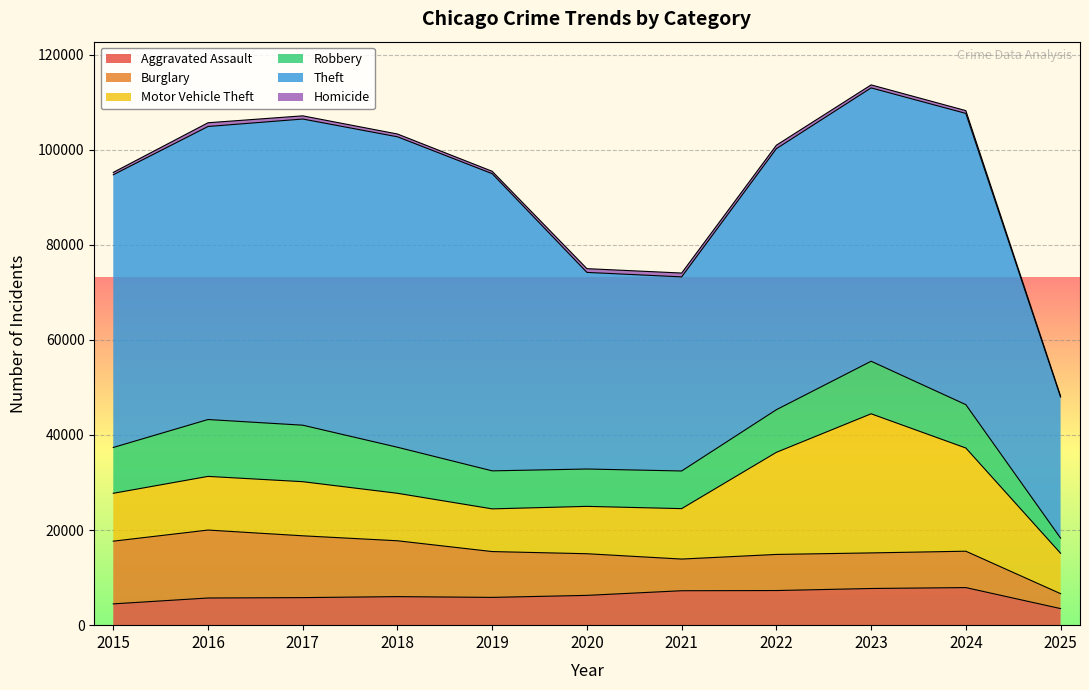

Which has a higher value, 2018 or 2021?

2021